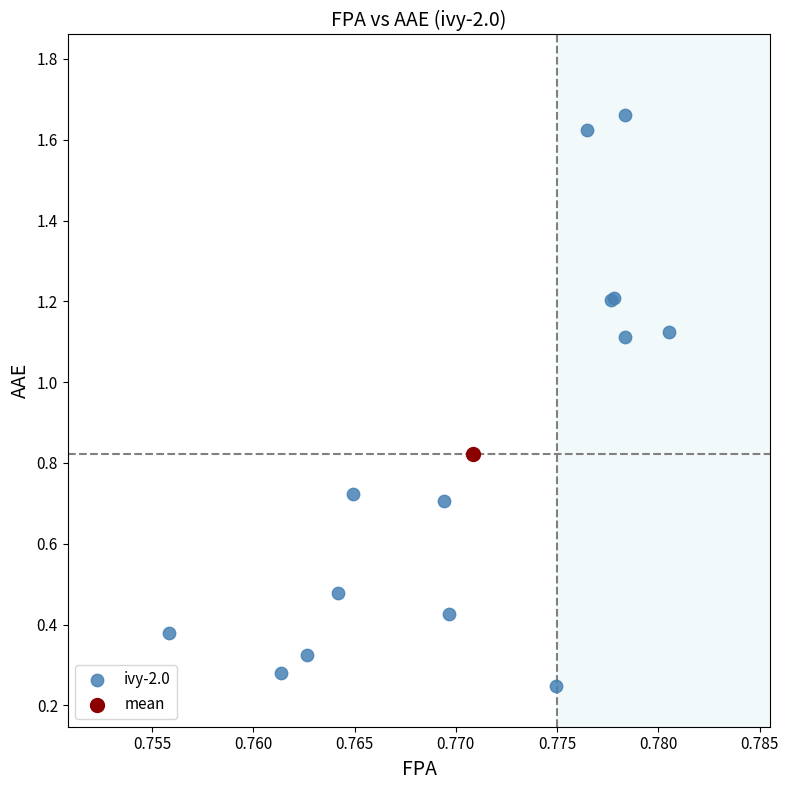

What are all the series names shown in the legend?

ivy-2.0, mean